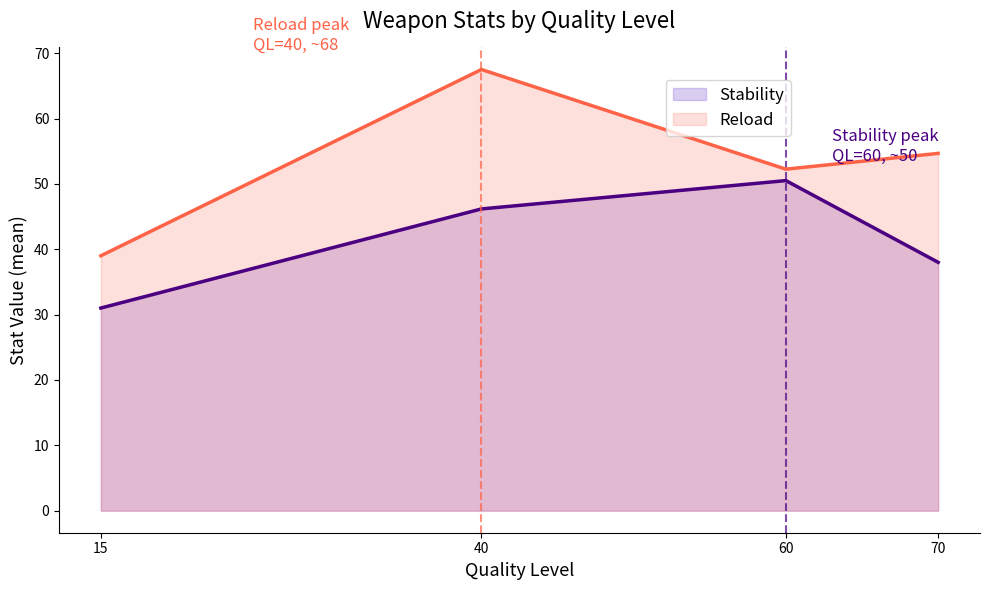

At which category does the chart reach its minimum across all series?

15